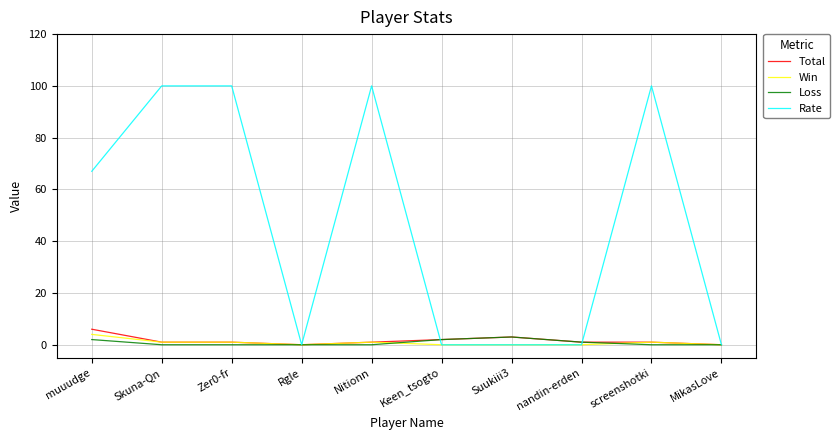

Between Zer0-fr and Rgle, which series saw the biggest shift?

Rate